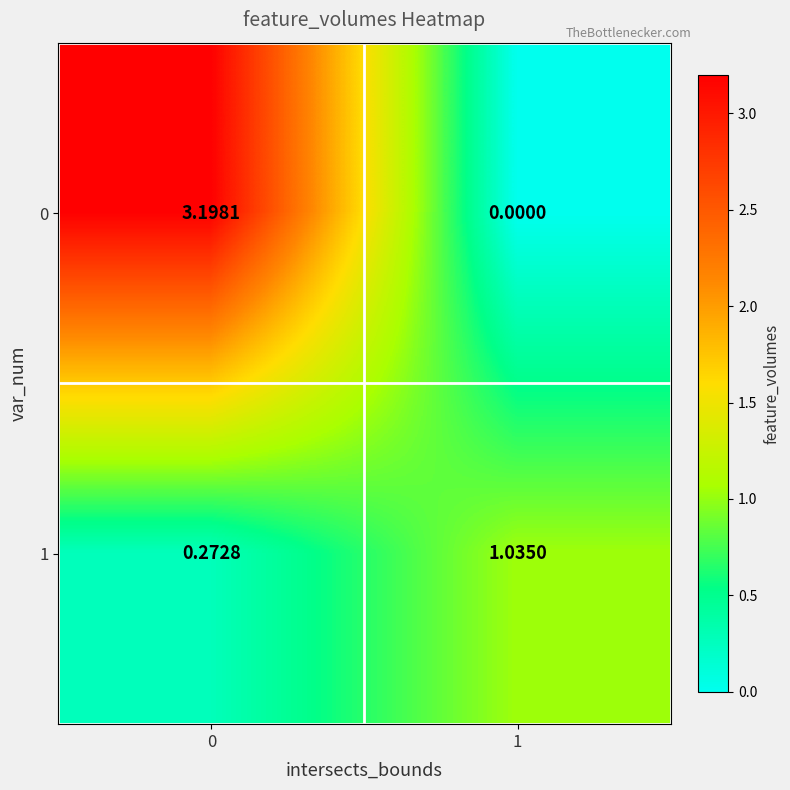

Is the value of 1 at 0 greater than the value of 0 at 0?

No